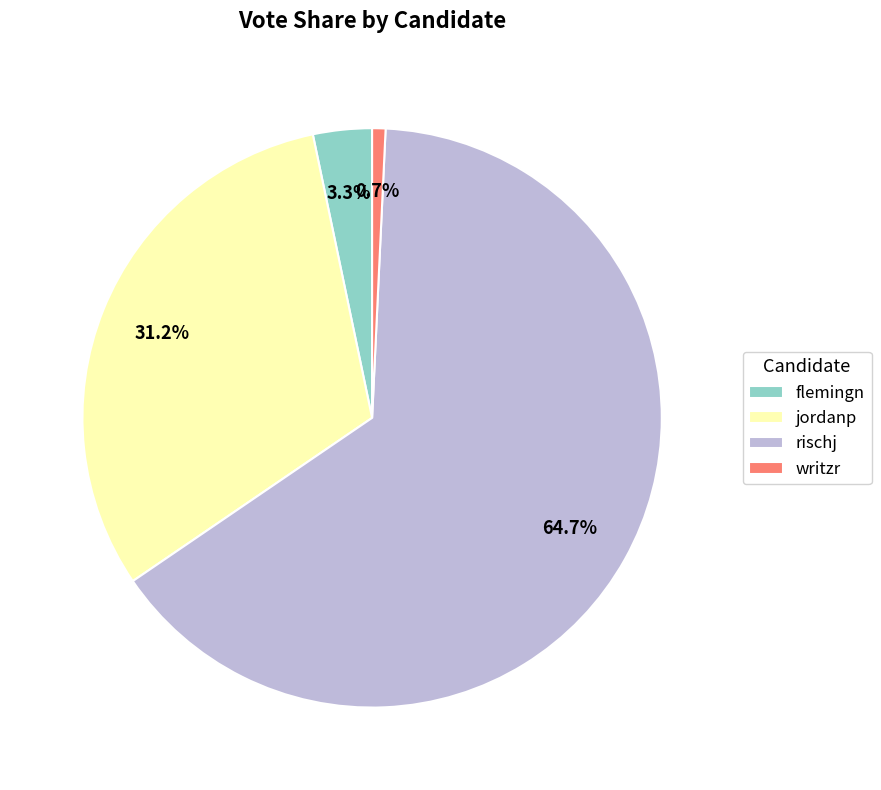

How many segments does this pie chart have?

4